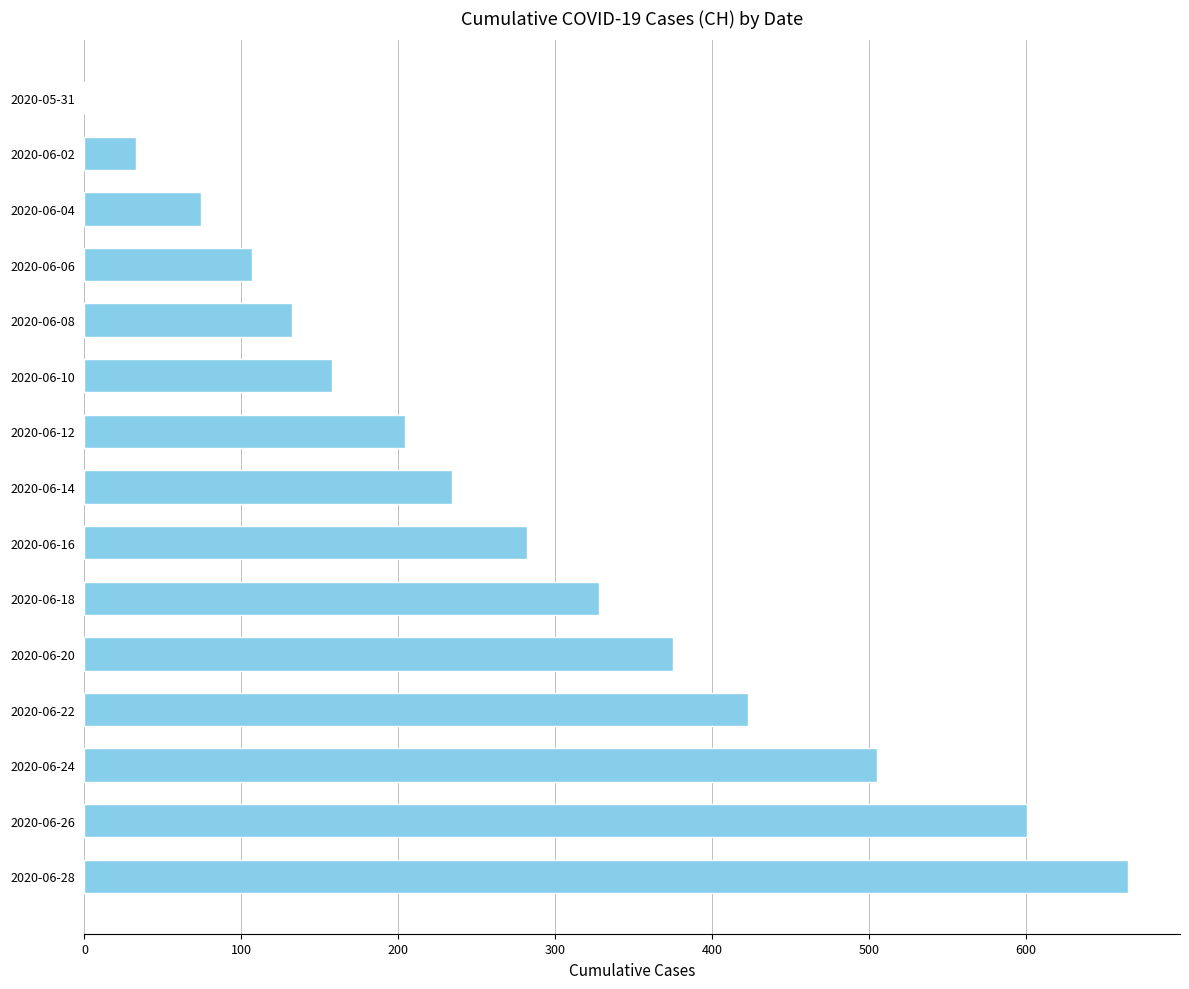

Reading top to bottom, what are all the values shown in this chart?

2020-05-31=0	2020-06-02=33	2020-06-04=74	2020-06-06=107	2020-06-08=132	2020-06-10=158	2020-06-12=204	2020-06-14=234	2020-06-16=282	2020-06-18=328	2020-06-20=375	2020-06-22=423	2020-06-24=505	2020-06-26=601	2020-06-28=665